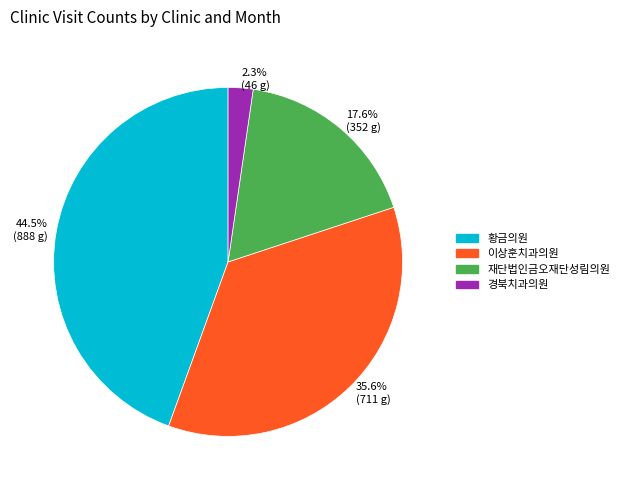

What portion of the pie excludes 황금의원?

55.5%